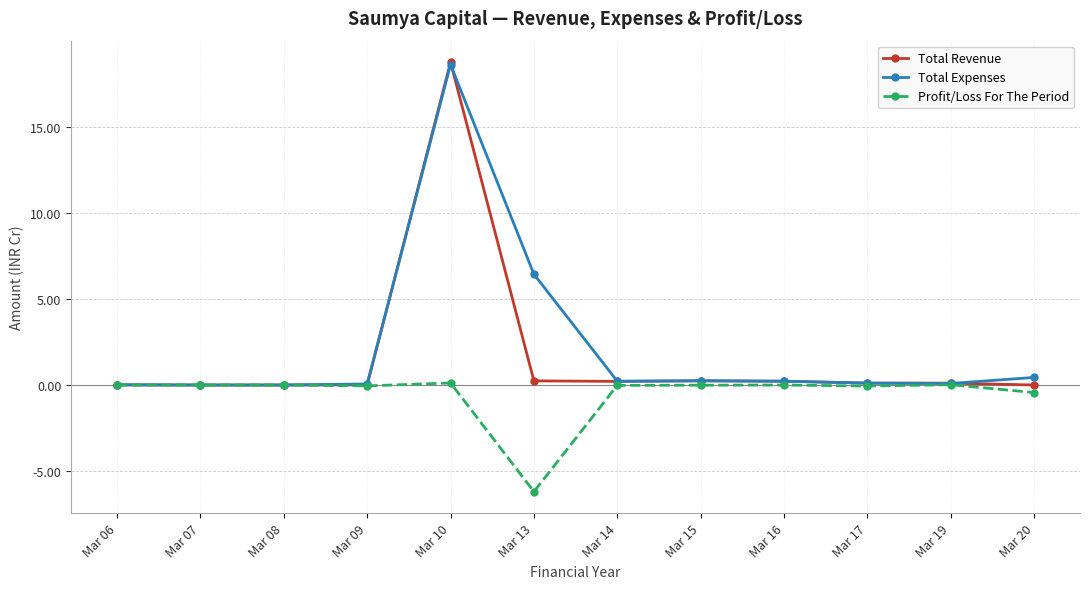

Rank the series at Mar 13 from highest to lowest value.

Total Expenses, Total Revenue, Profit/Loss For The Period